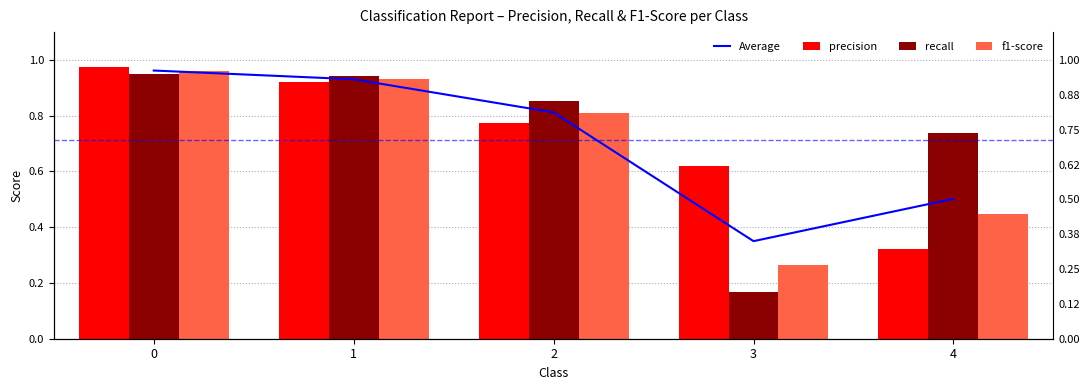

Does the chart contain stacked bars?

No